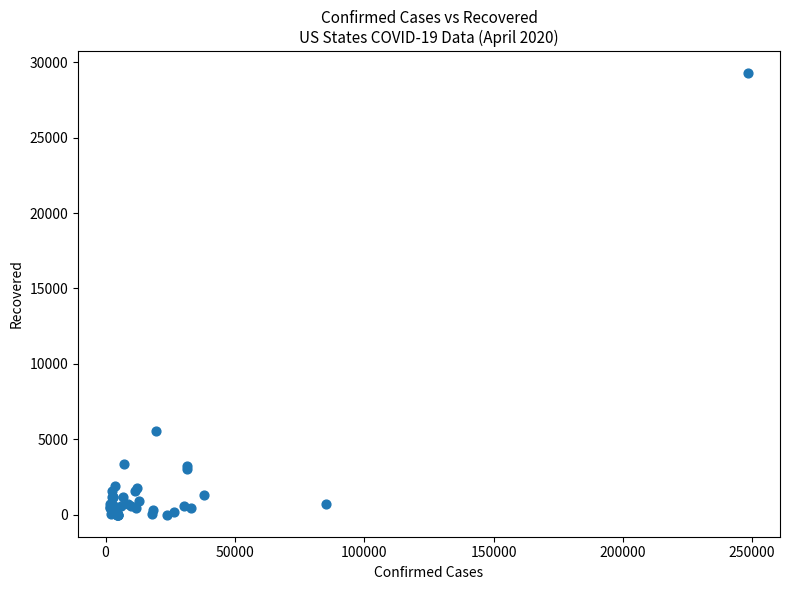

What Y value in the scatter plot is closest to 14637?

5534